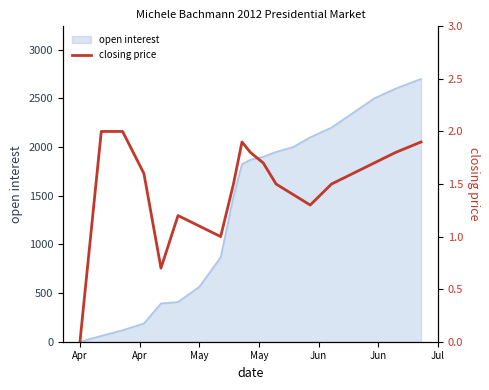

How many lines are shown in the chart?

1